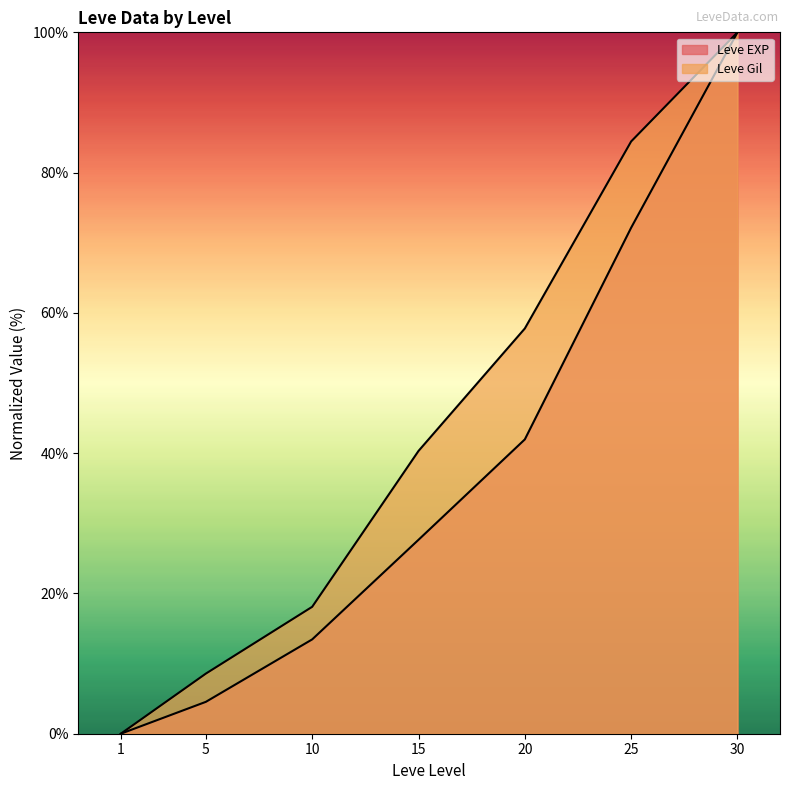

Reading left to right, extract all data points from this chart.

Leve EXP: 0.0	4.5	13.4	27.7	42.0	72.1	100.0
Leve Gil: 0.0	8.6	18.1	40.3	57.8	84.4	100.0